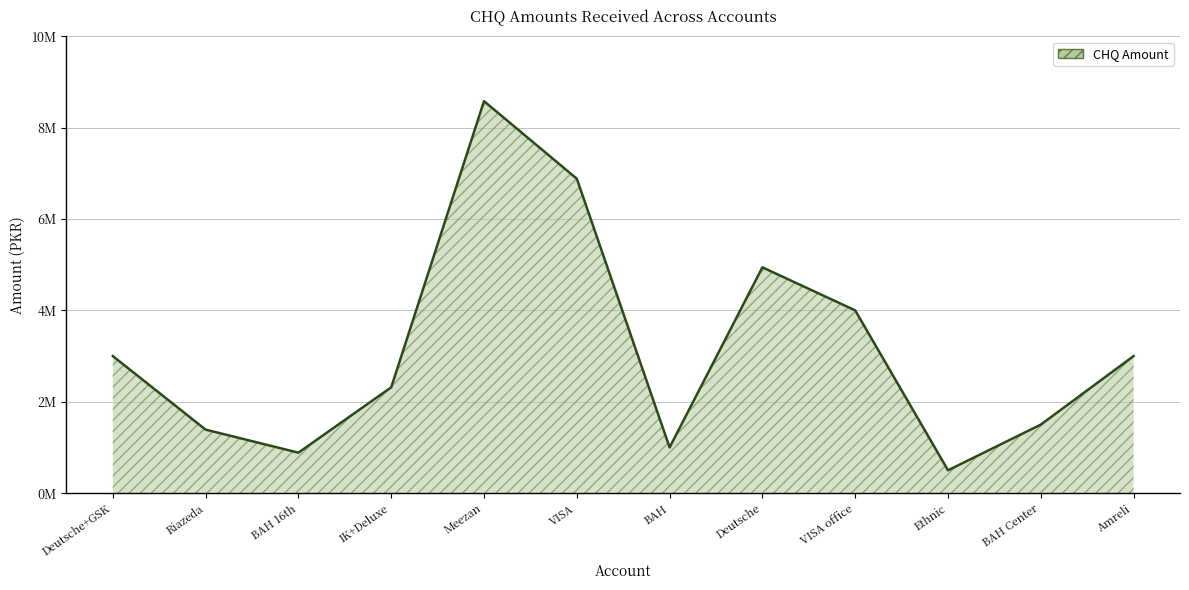

Where is the data nearest to the value 4540000?

Deutsche